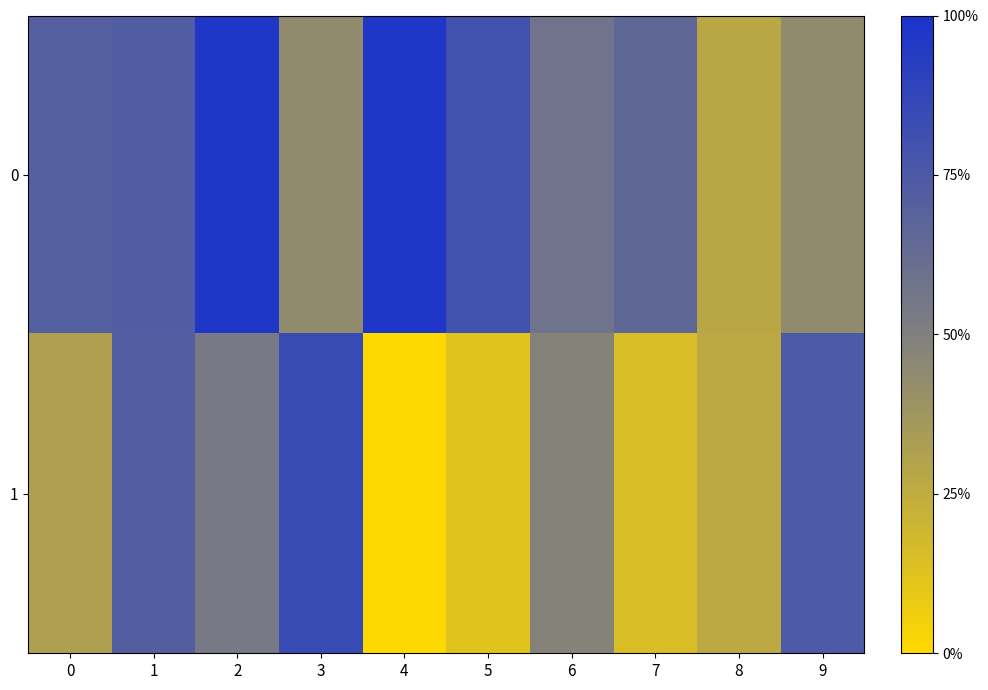

Which series has the widest spread of values?

1